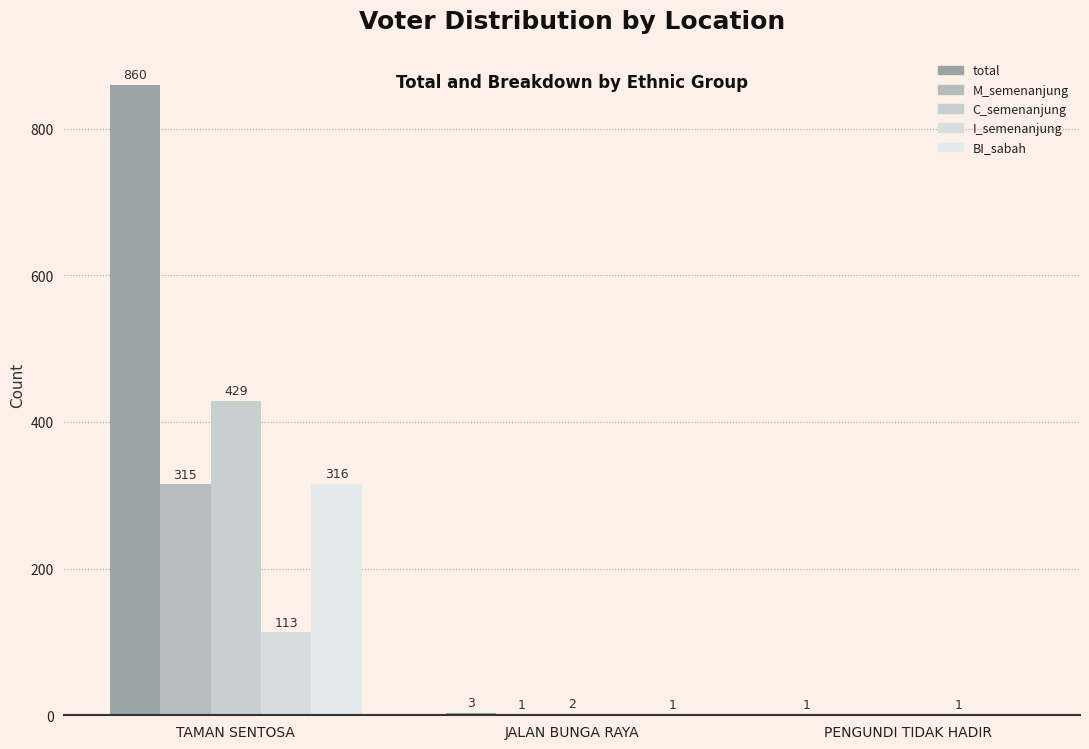

What is the sum of all I_semenanjung values?

114